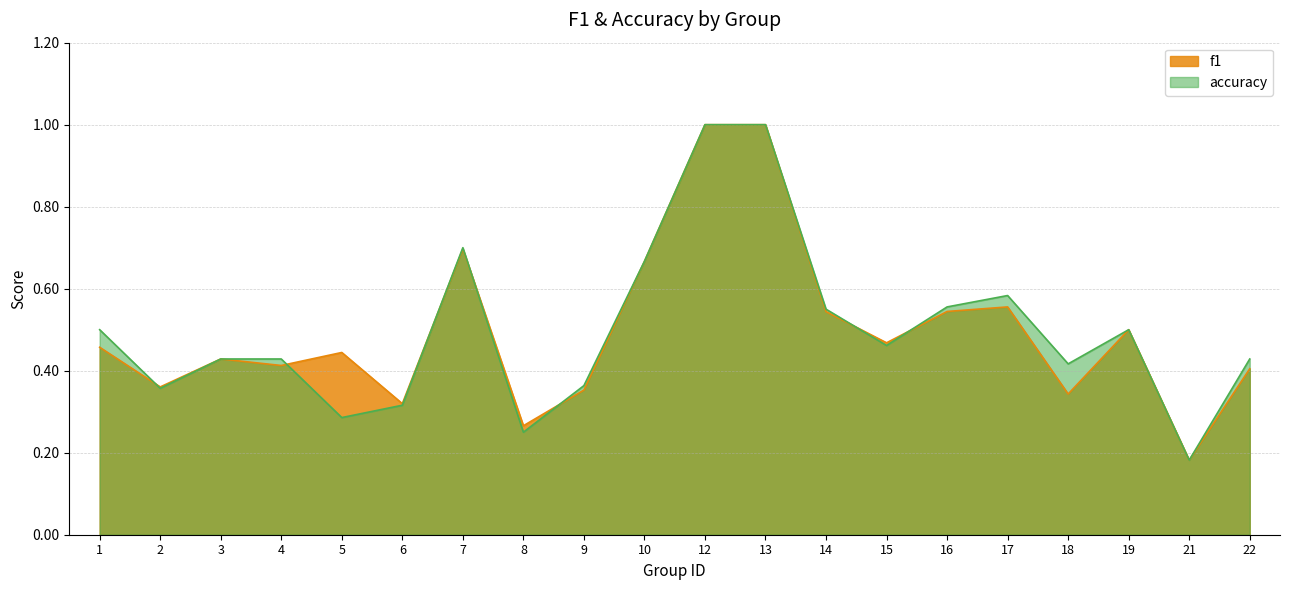

Is it true that f1 equals 0.7 at 10?

True